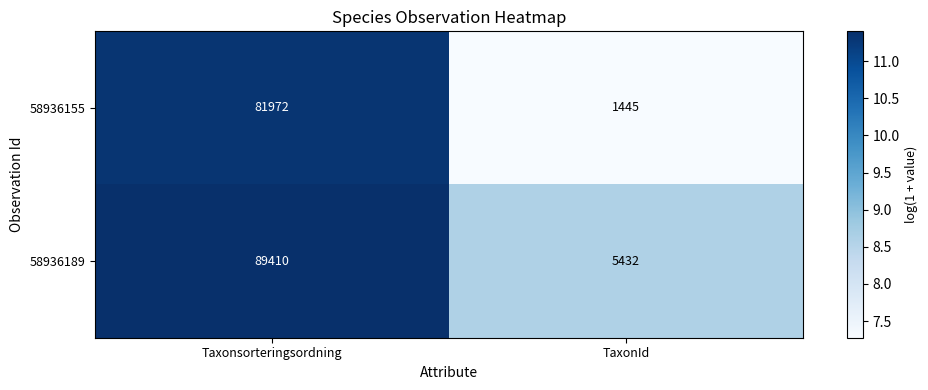

What is the sum of all 58936189 values?

94842